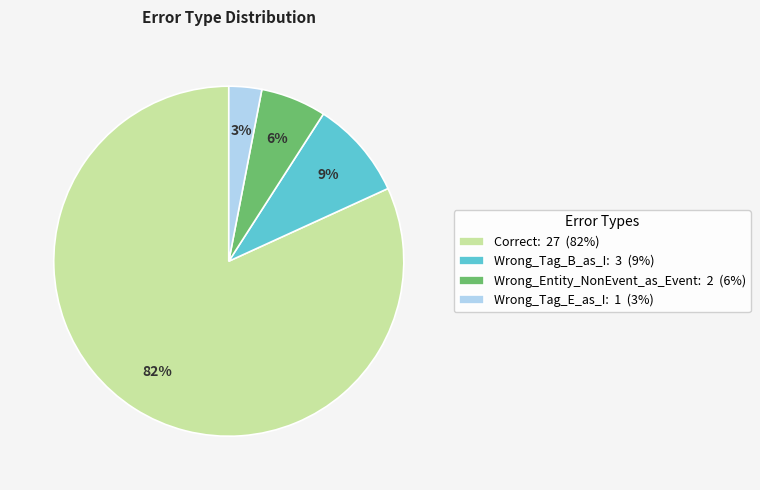

Do Wrong_Tag_B_as_I: 3 (9%) and Wrong_Entity_NonEvent_as_Event: 2 (6%) together represent more than half of the pie?

No